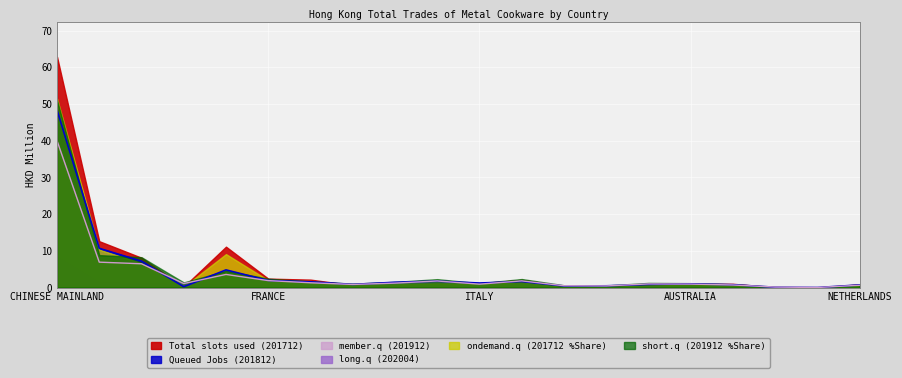

In Total slots used (201712), how many points are higher than both neighbors (excluding endpoints)?

4